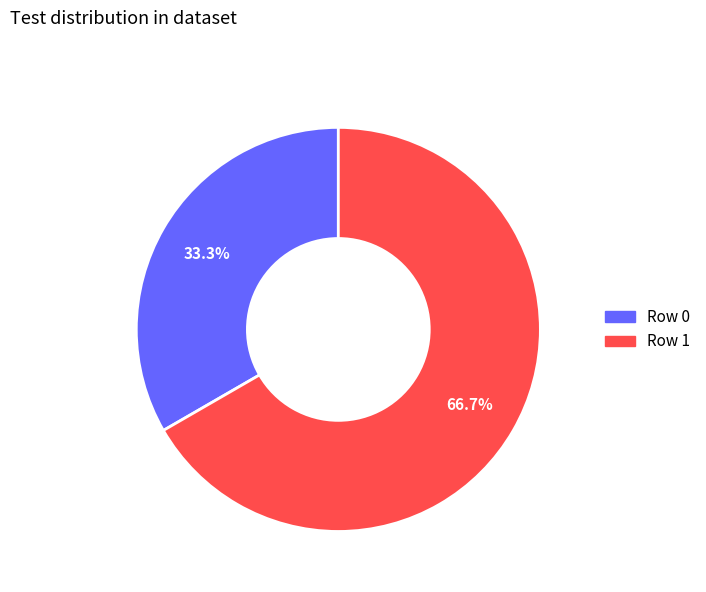

What is the smallest slice in the pie chart?

Row 0